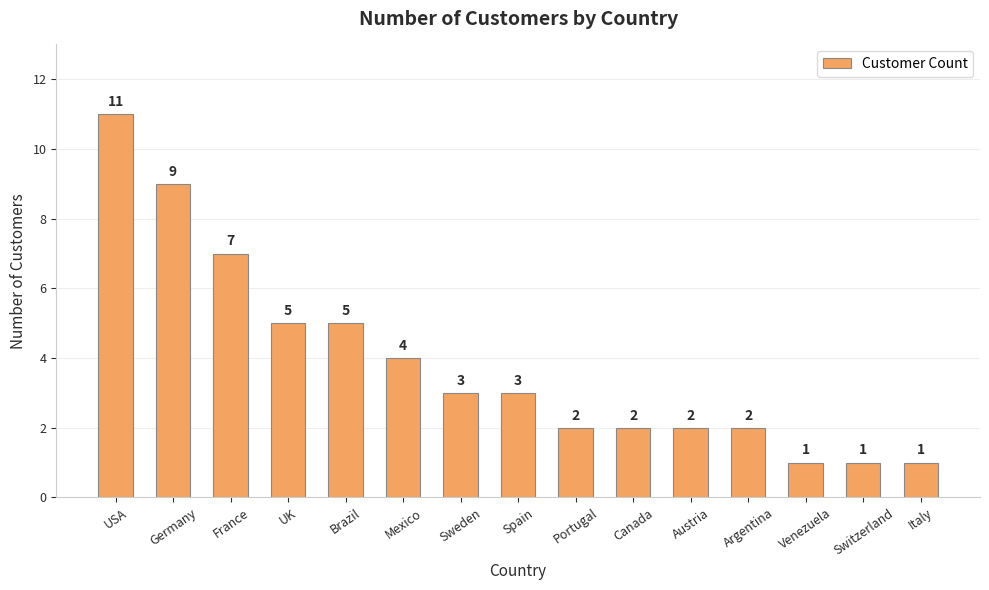

How many data points are less than 3?

7